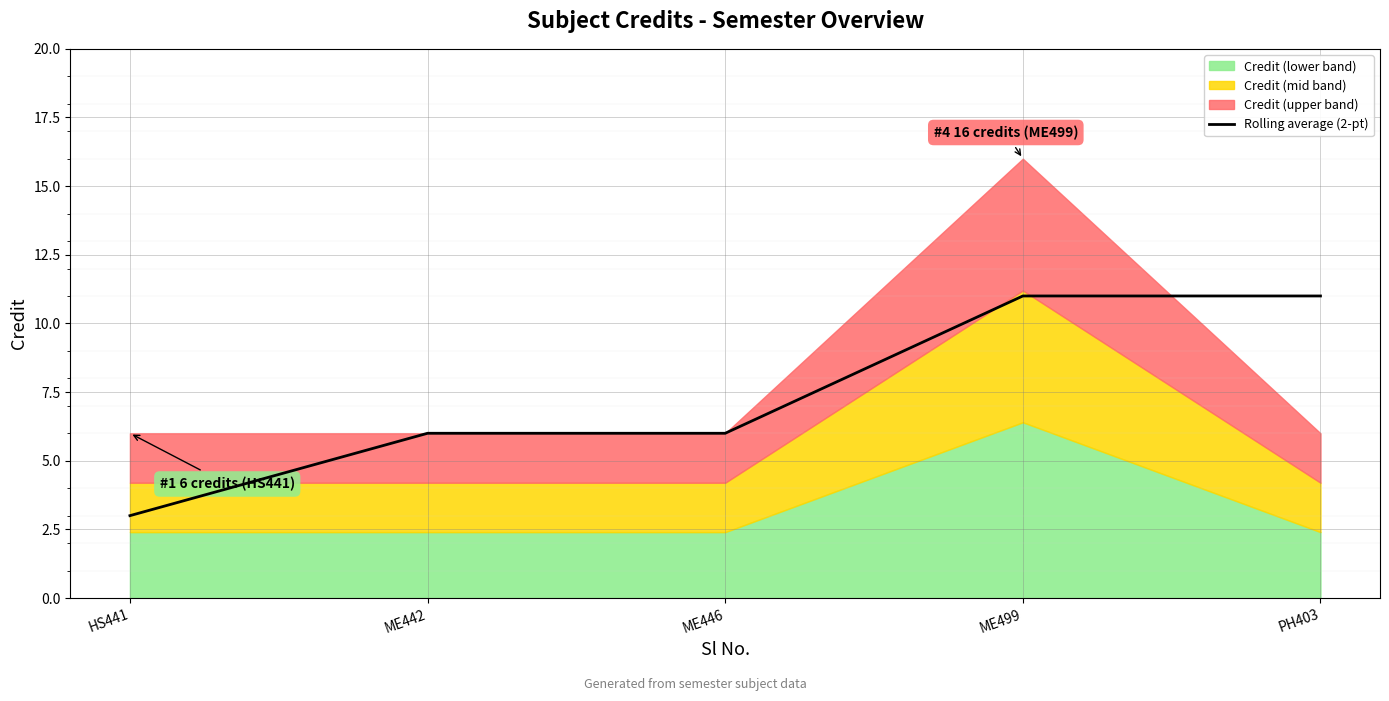

True or false: the data has more than 2 interior local peaks.

False